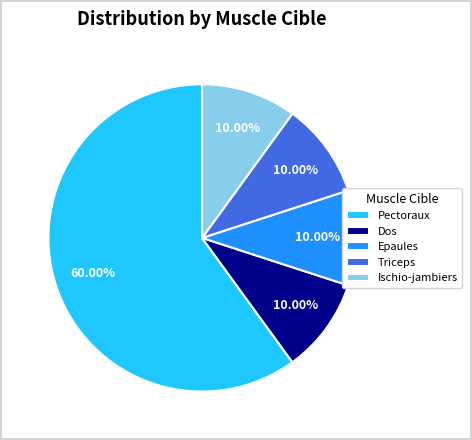

Is there any slice that represents more than half of the pie?

Yes